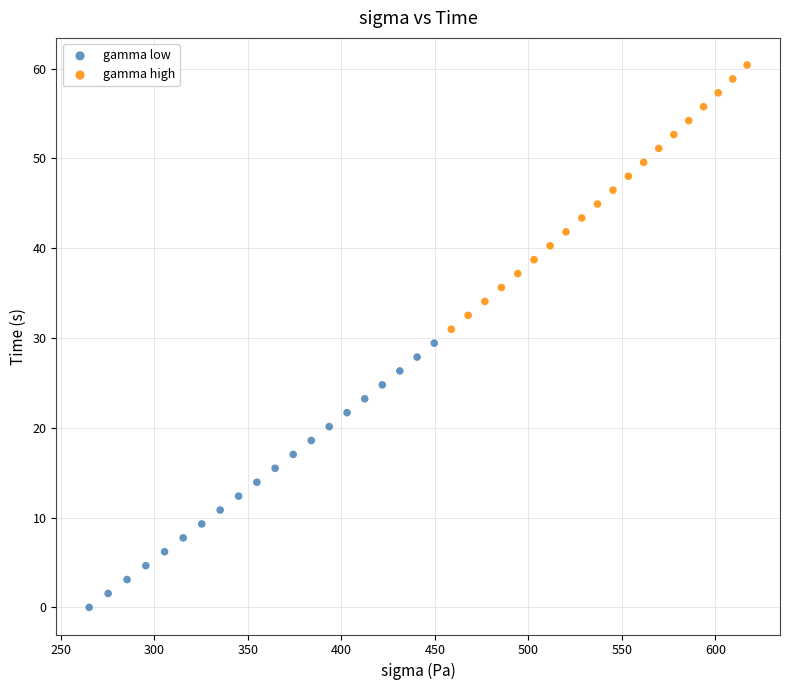

Which series reaches the minimum Y coordinate?

gamma low